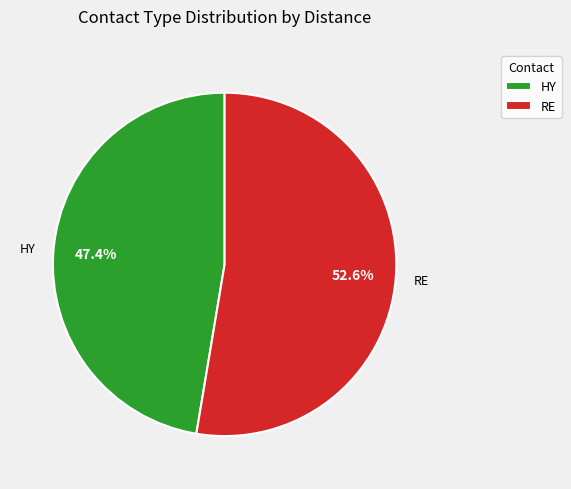

Which has a higher value, RE or HY?

RE